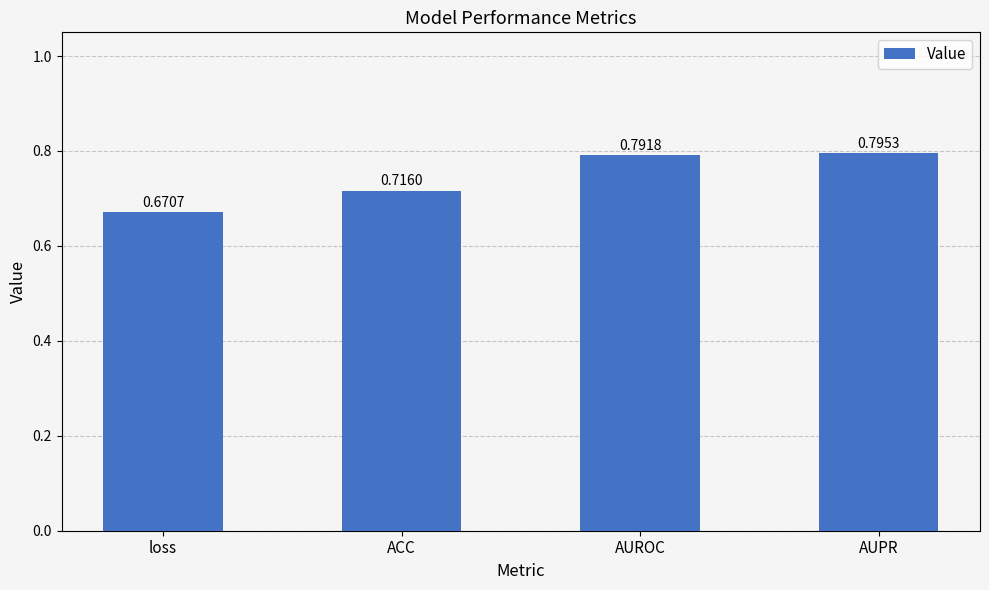

What position from the left is ACC?

2